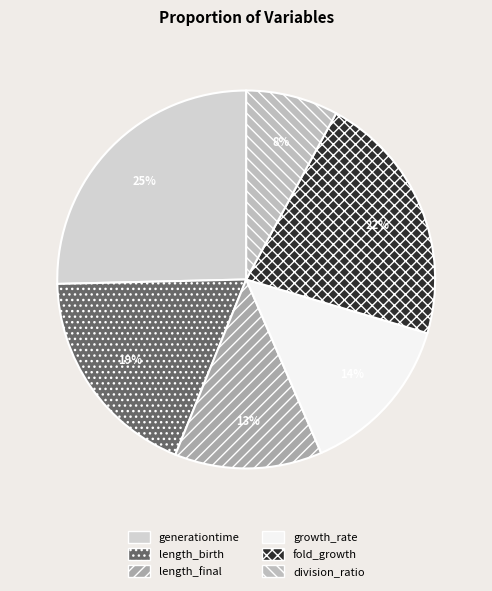

What percentage is the length_birth slice, to the nearest percent?

19%